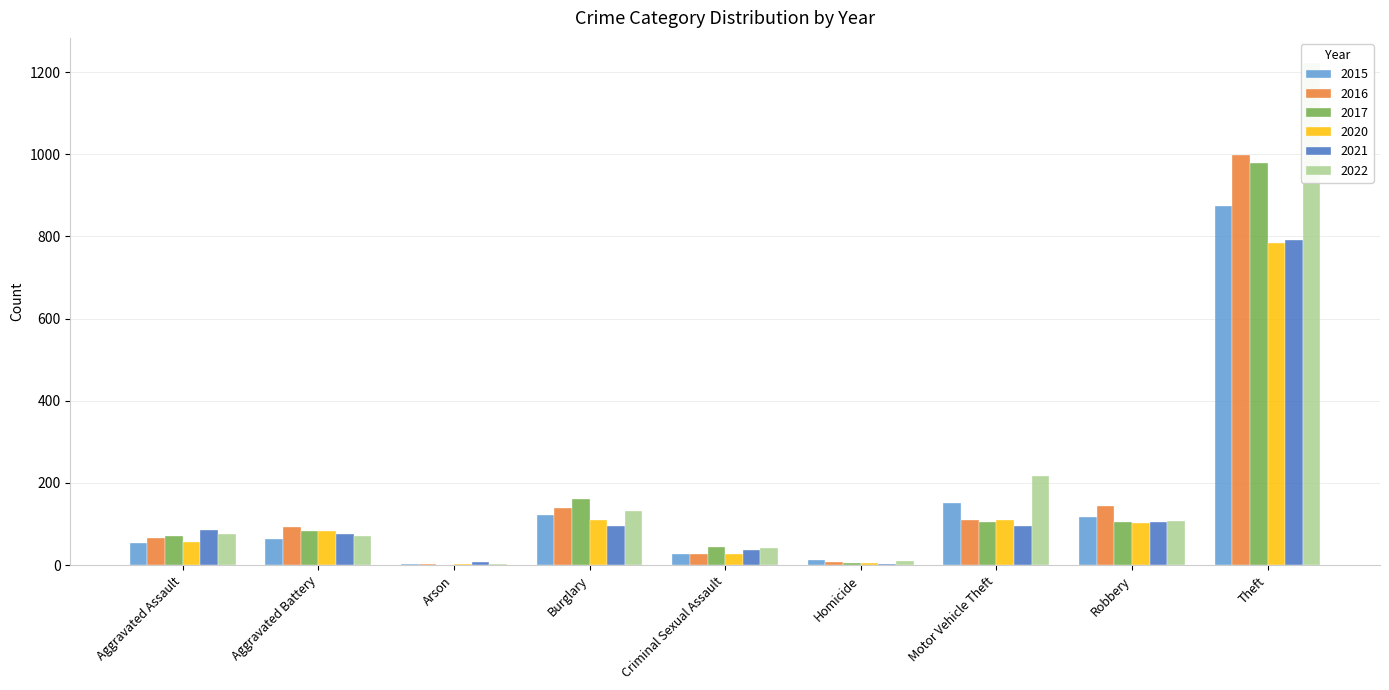

At which label does 2022 reach its peak?

Theft